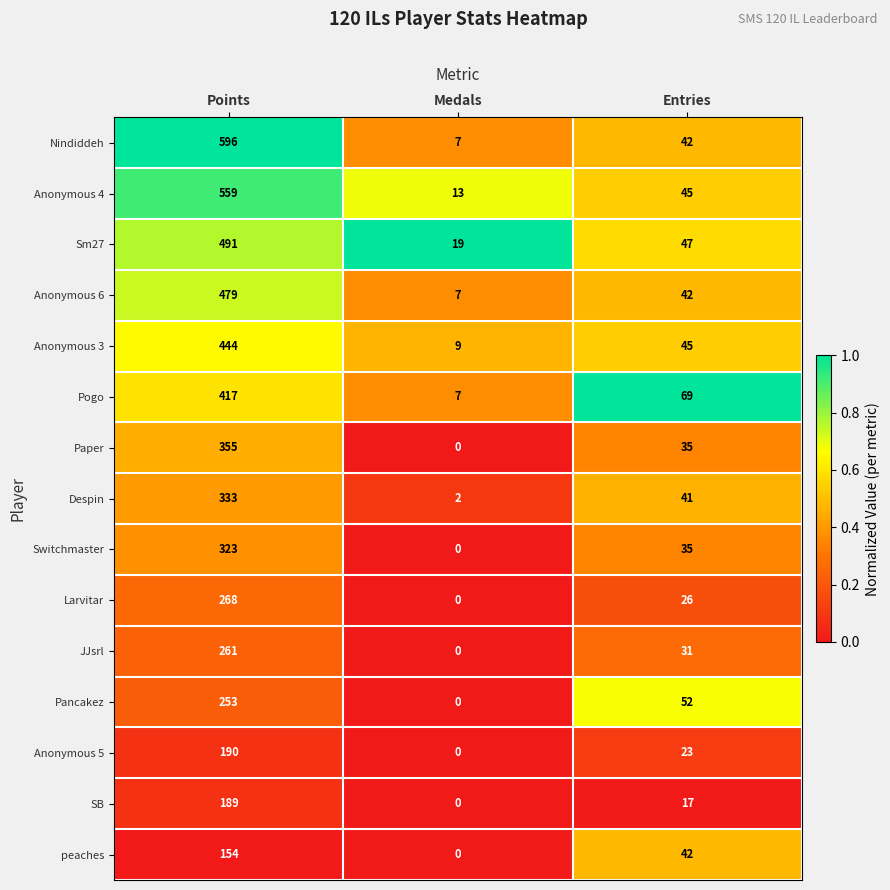

What is the sum of the Paper values at Points and Medals?

355